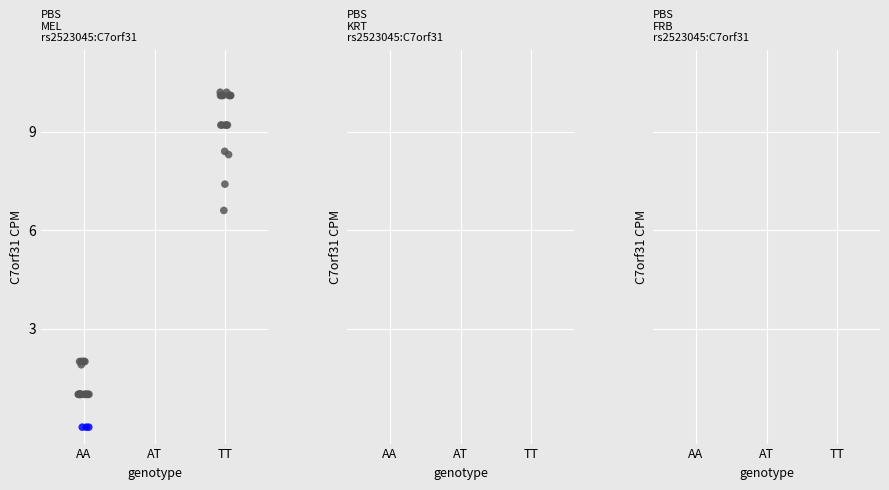

What Y value in the scatter plot is closest to 5?

6.6